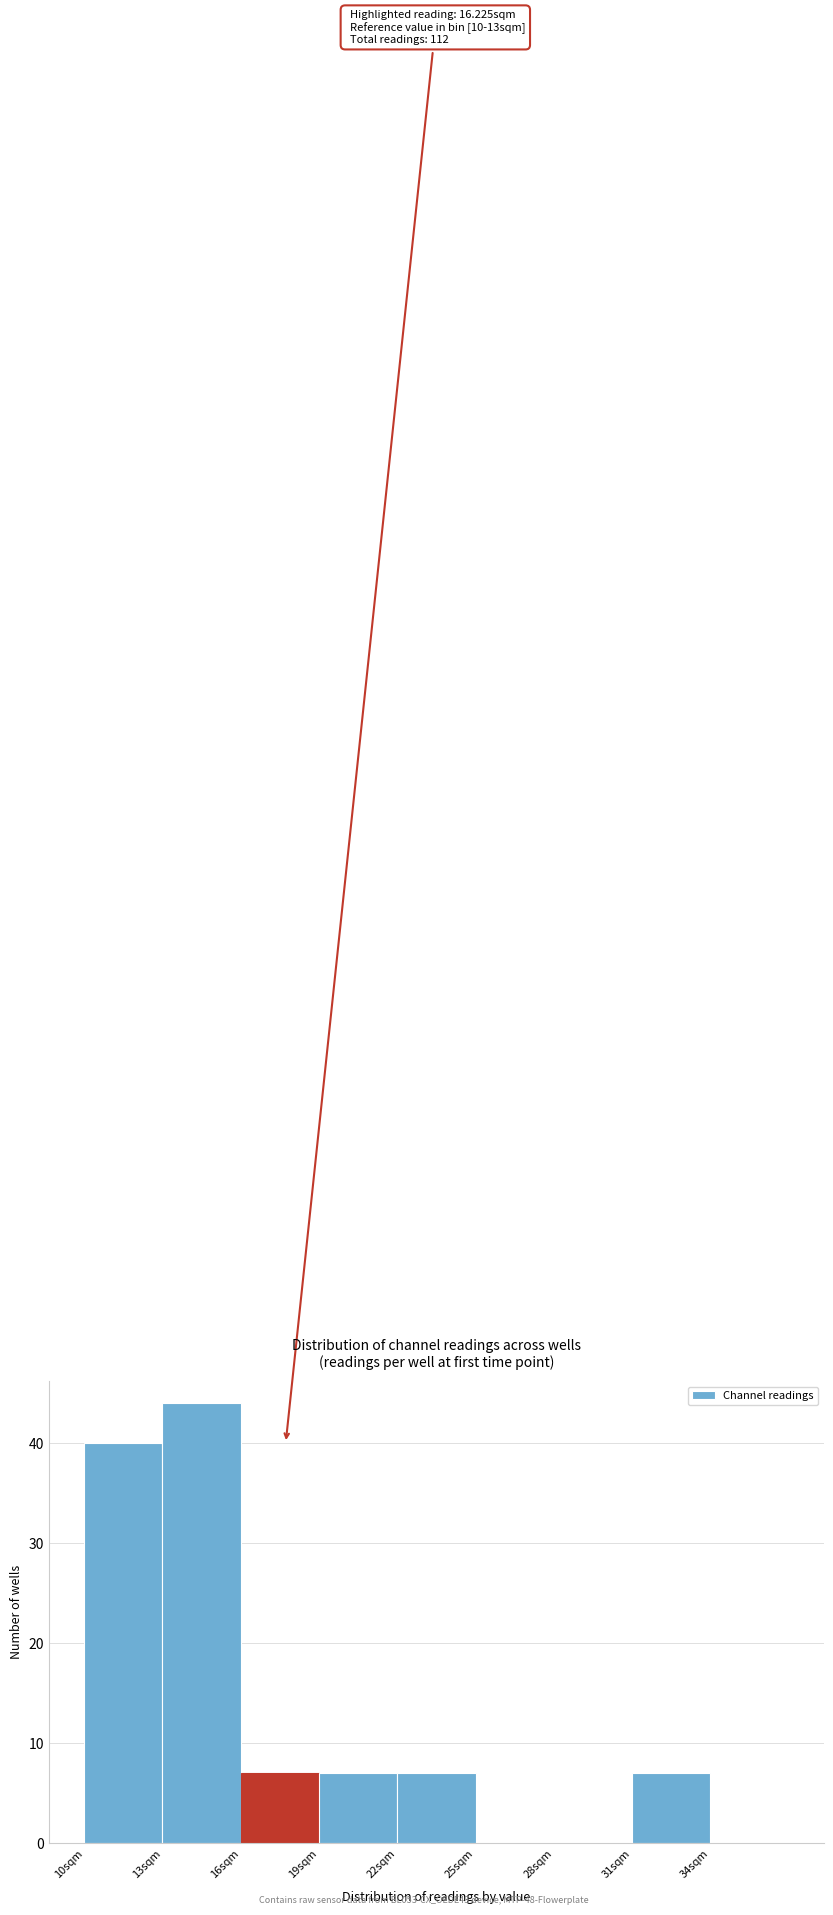

Over which range of the x-axis is the bar tallest?

13 to 16